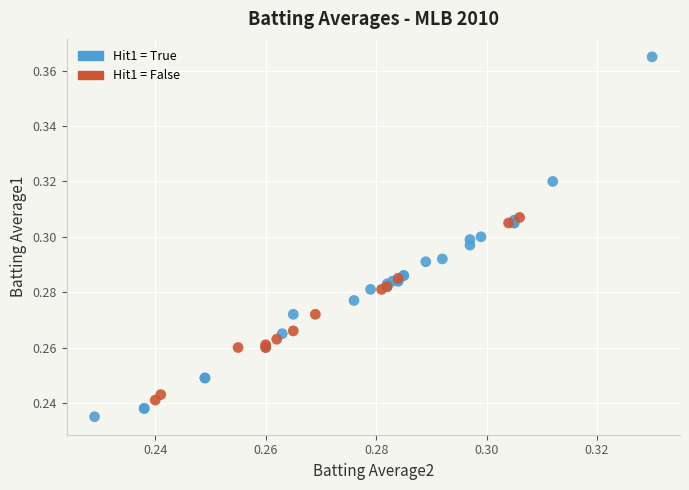

Which series reaches the minimum Y coordinate?

Hit1 = True